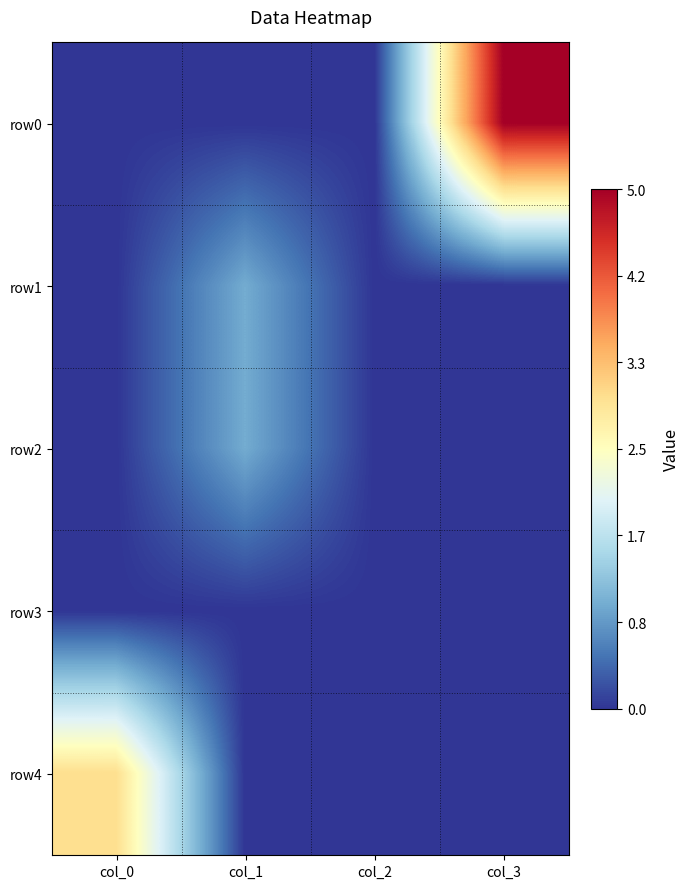

Reading left to right, list all the values displayed in this chart.

row0: col_0=0	col_1=0	col_2=0	col_3=5
row1: col_0=0	col_1=1	col_2=0	col_3=0
row2: col_0=0	col_1=1	col_2=0	col_3=0
row3: col_0=0	col_1=0	col_2=0	col_3=0
row4: col_0=3	col_1=0	col_2=0	col_3=0